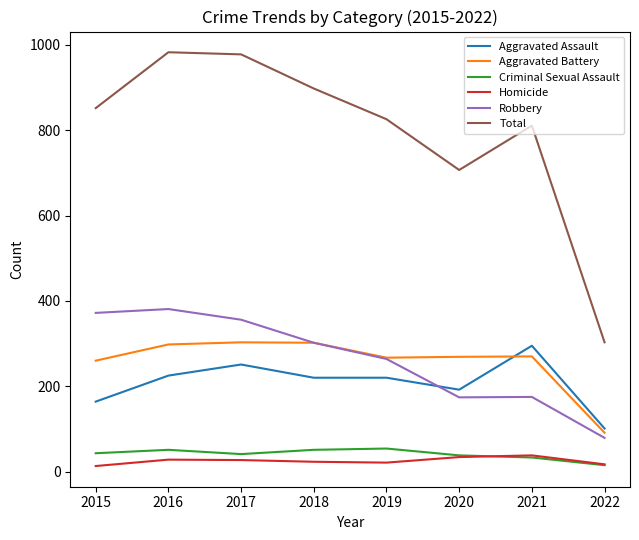

Which category has the highest value in the Aggravated Assault series?

2021